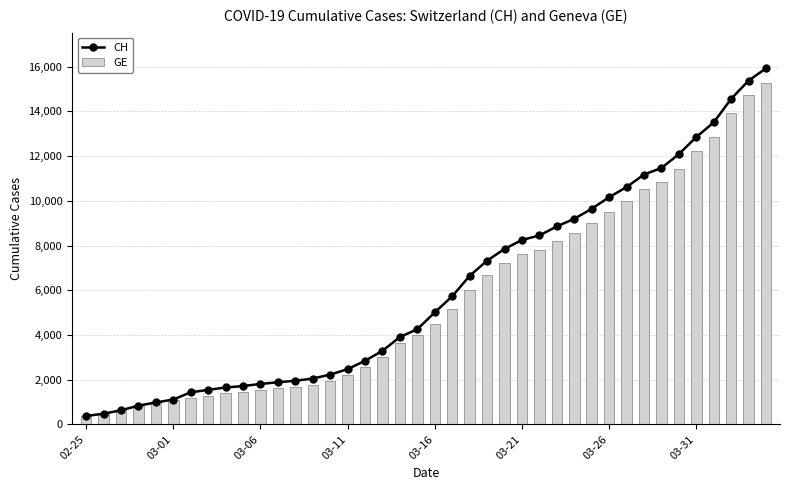

Between 8 and 38, which series saw the biggest shift?

CH